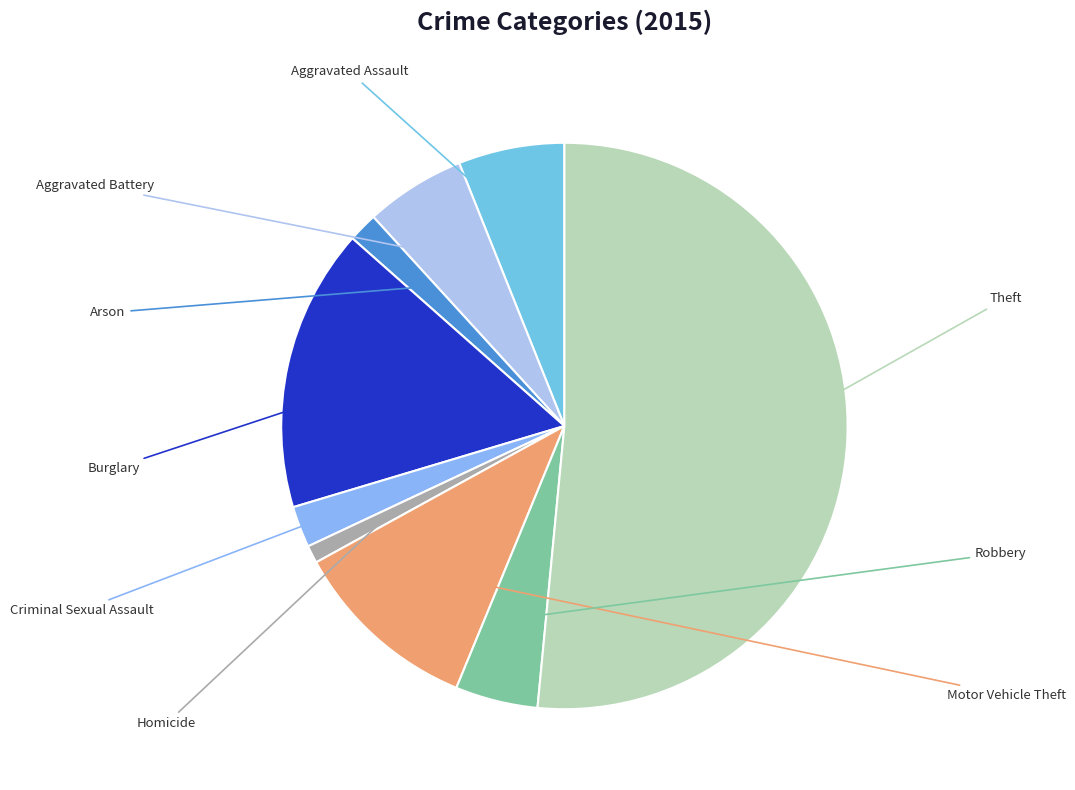

Which slice is the smallest?

Homicide